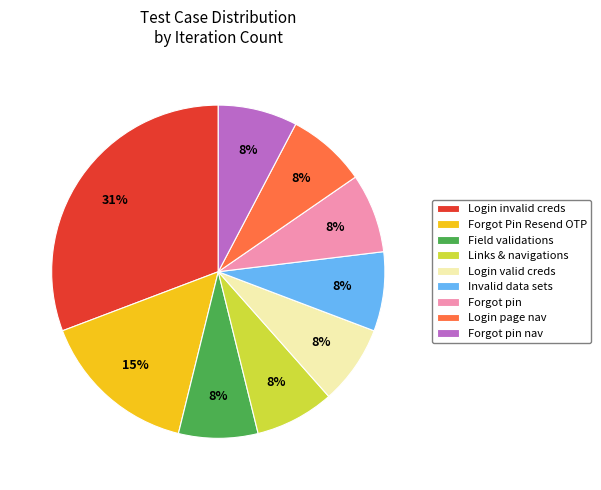

How many slices are in this pie chart?

9